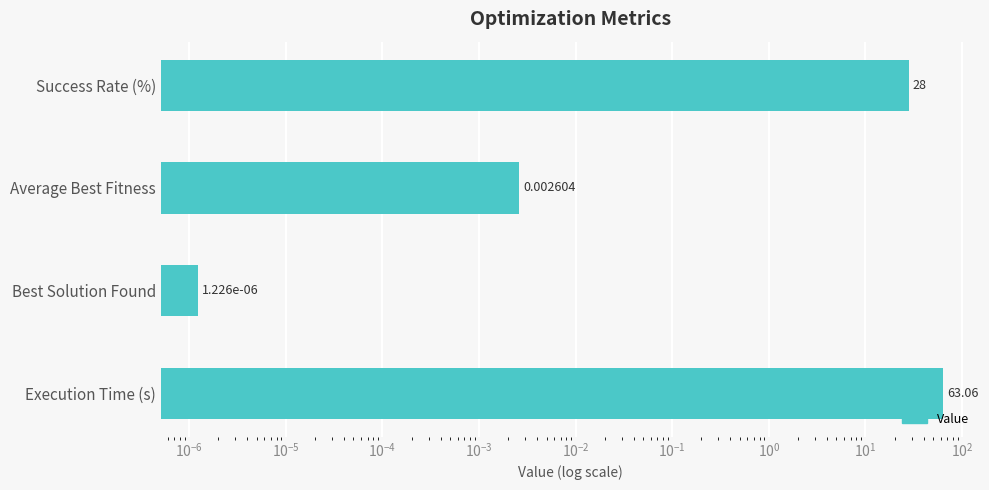

How many data points does each series have?

4